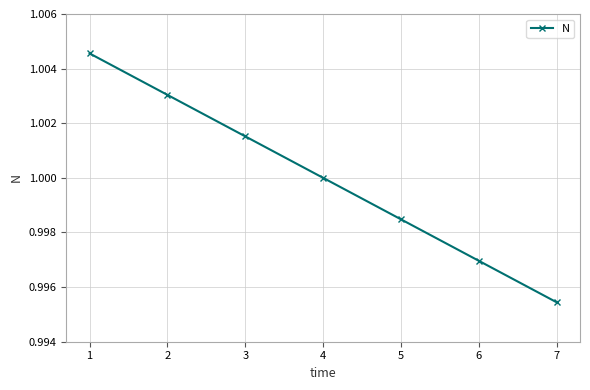

How many values exceed 1?

4